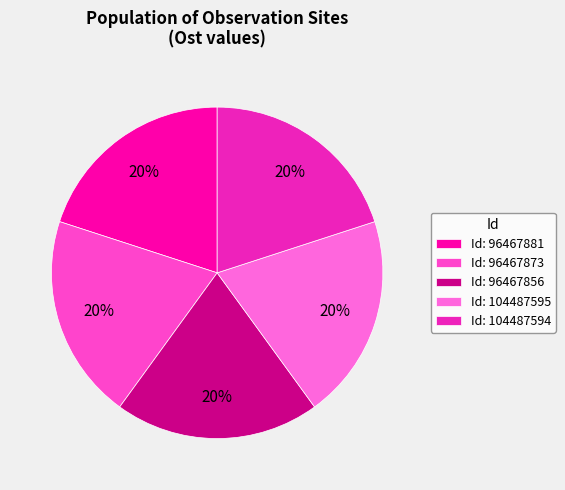

Count the number of slices in the pie.

5